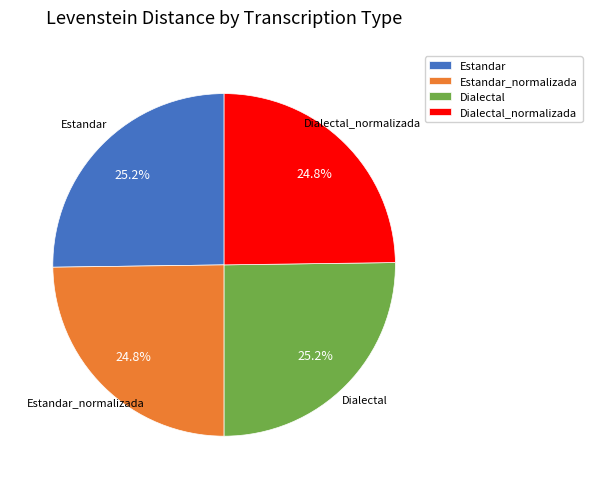

Is there any slice that represents more than half of the pie?

No